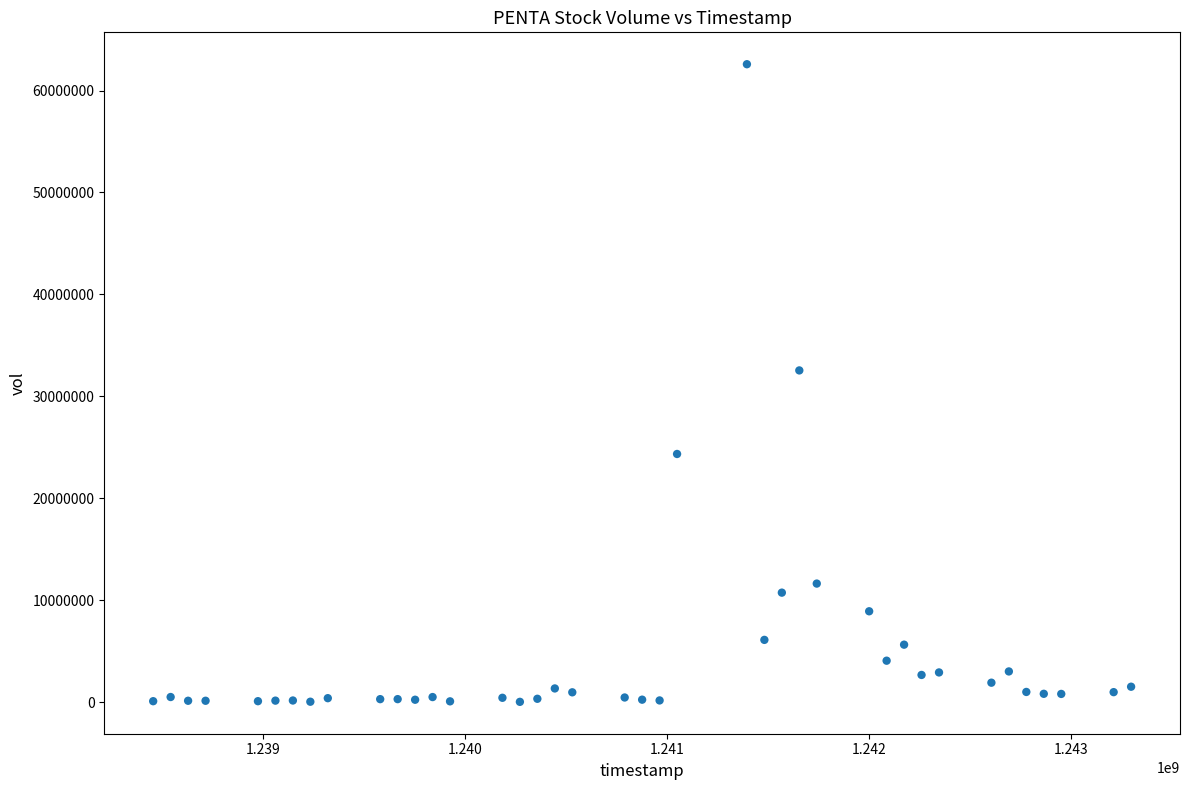

What Y value in the scatter plot is closest to 31302432?

32539625